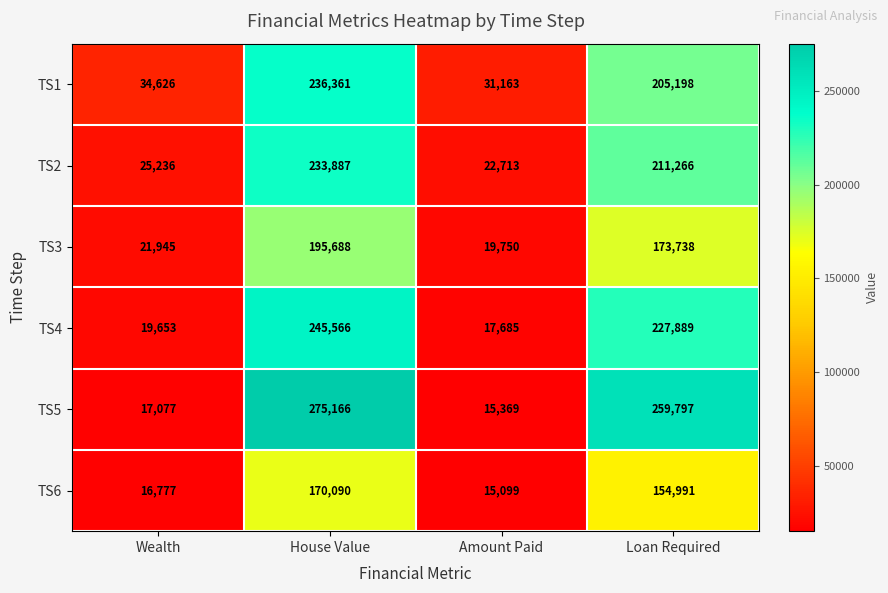

Which label corresponds to the largest value in the chart?

House Value